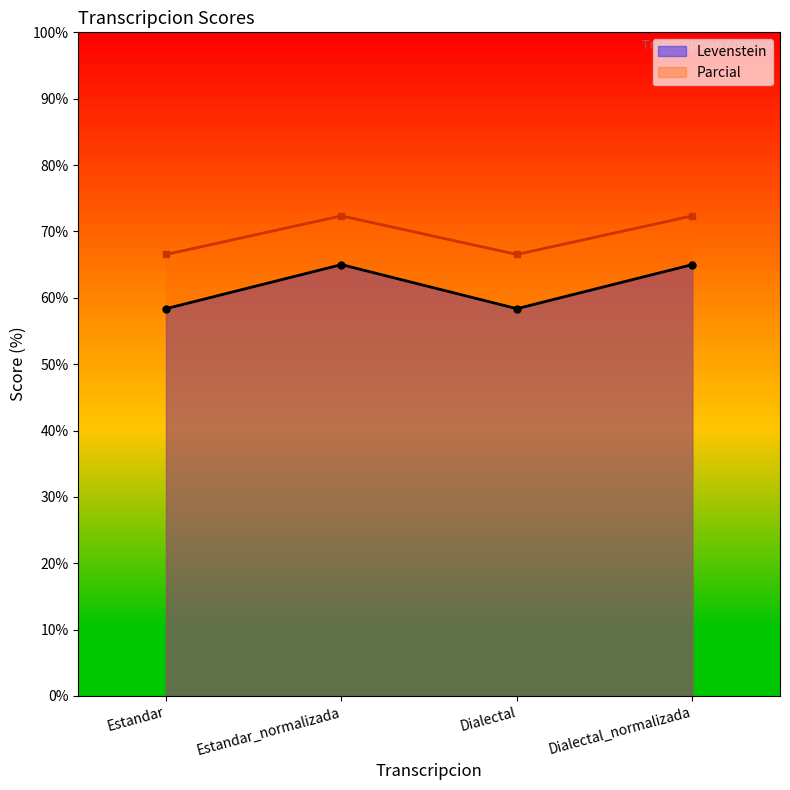

The Parcial series shows 123.8 at Dialectal_normalizada. True or false?

False